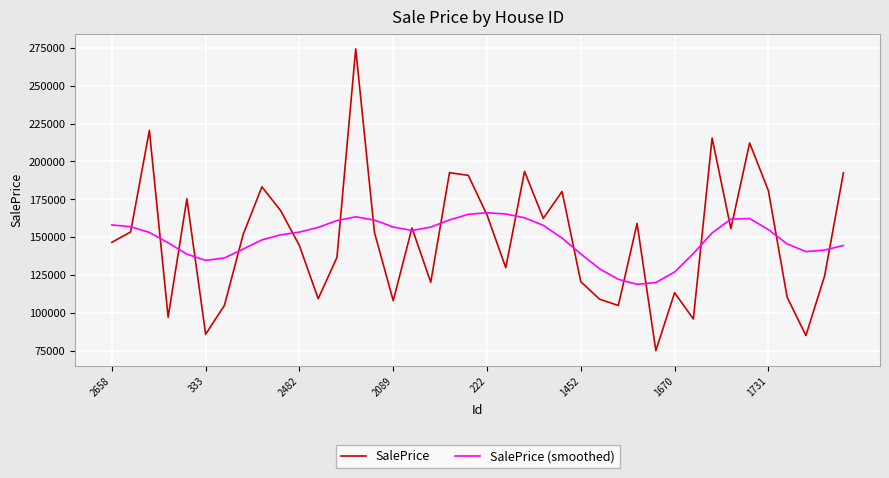

Which series has the widest spread of values?

SalePrice